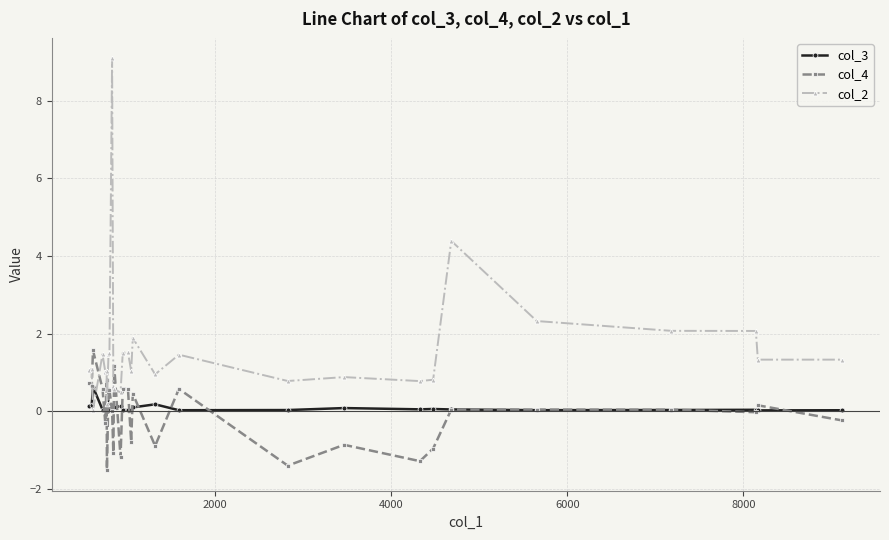

Is this an area chart (filled region under the line)?

No